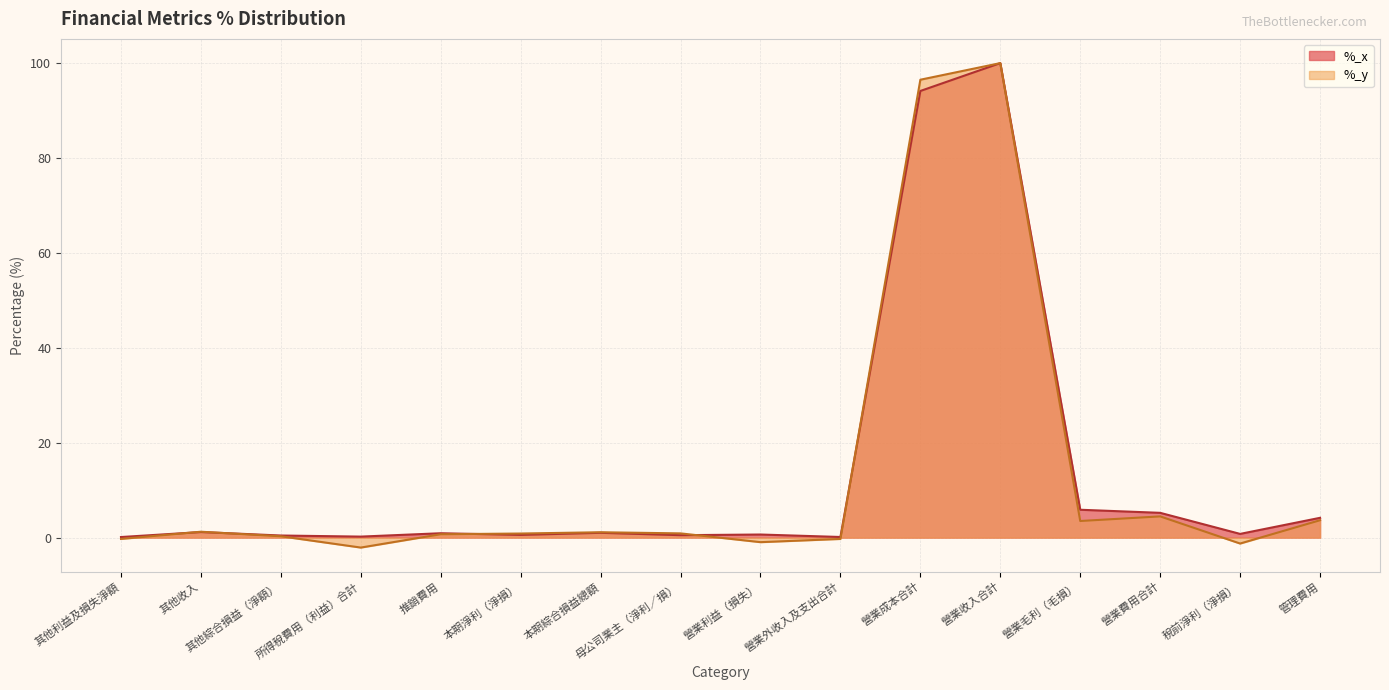

How many categories are shown in the chart?

16